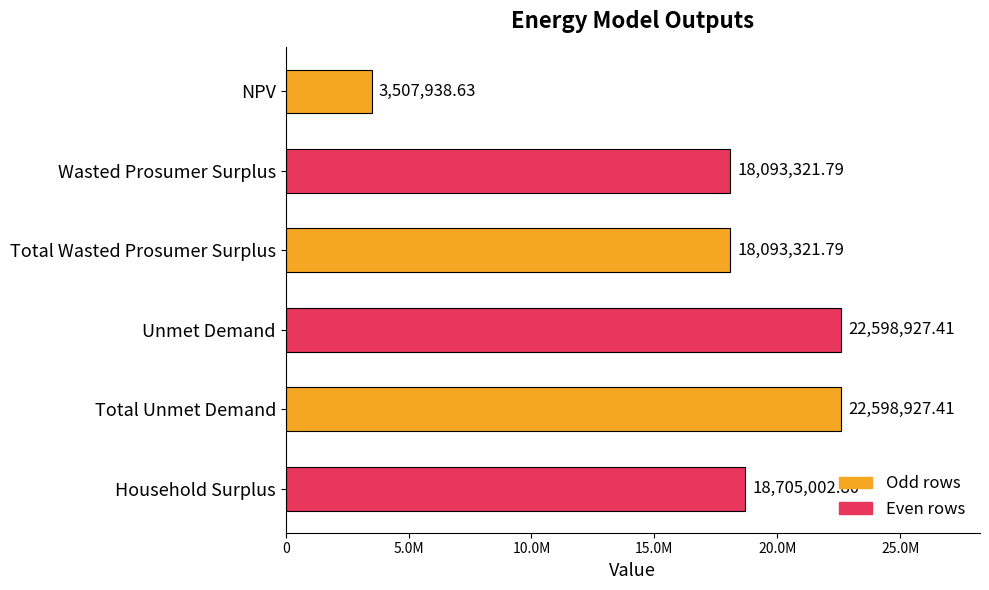

Does the chart contain any negative values?

No